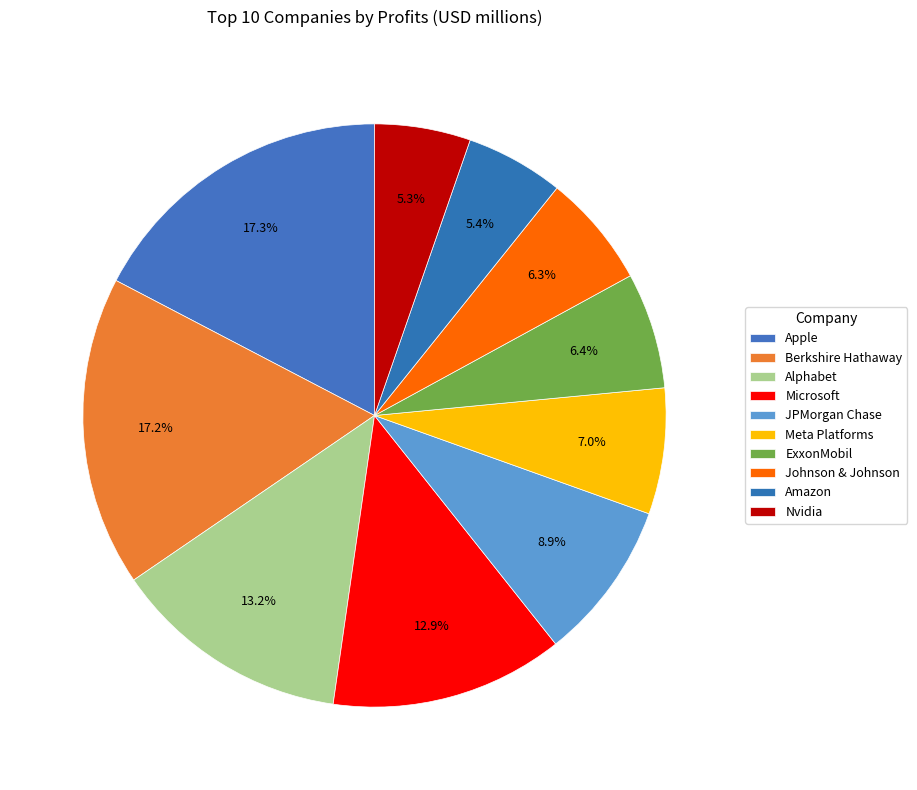

Count the number of slices in the pie.

10